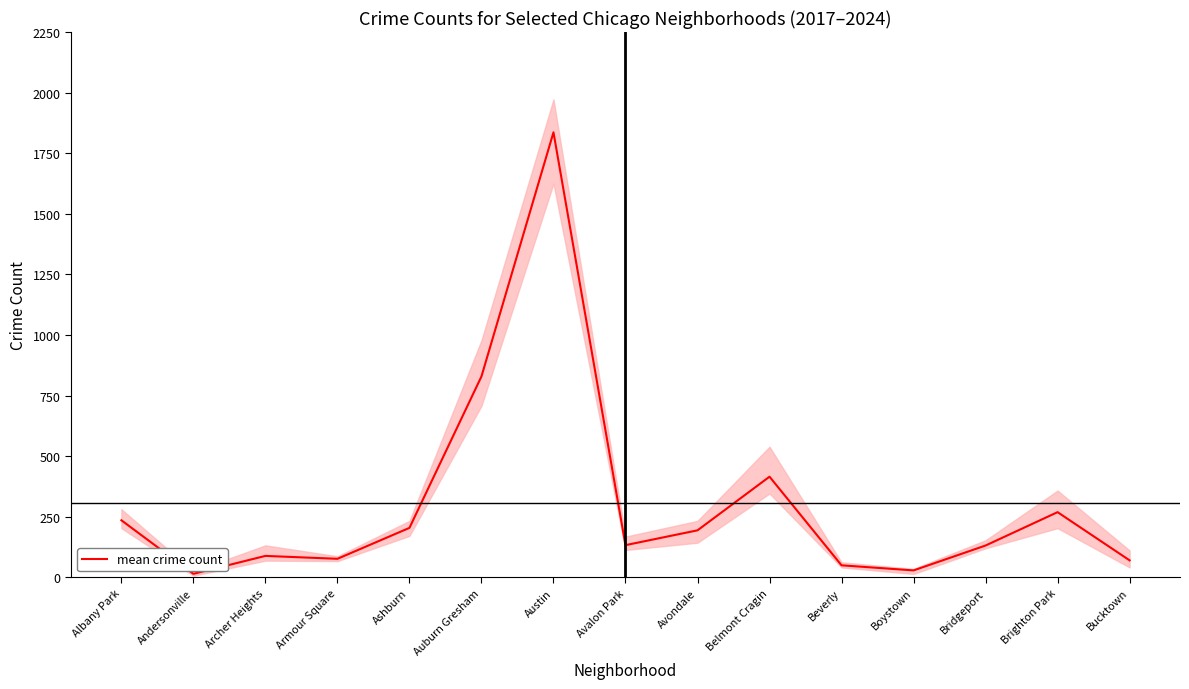

What is the difference between the second highest and minimum values?

814.5